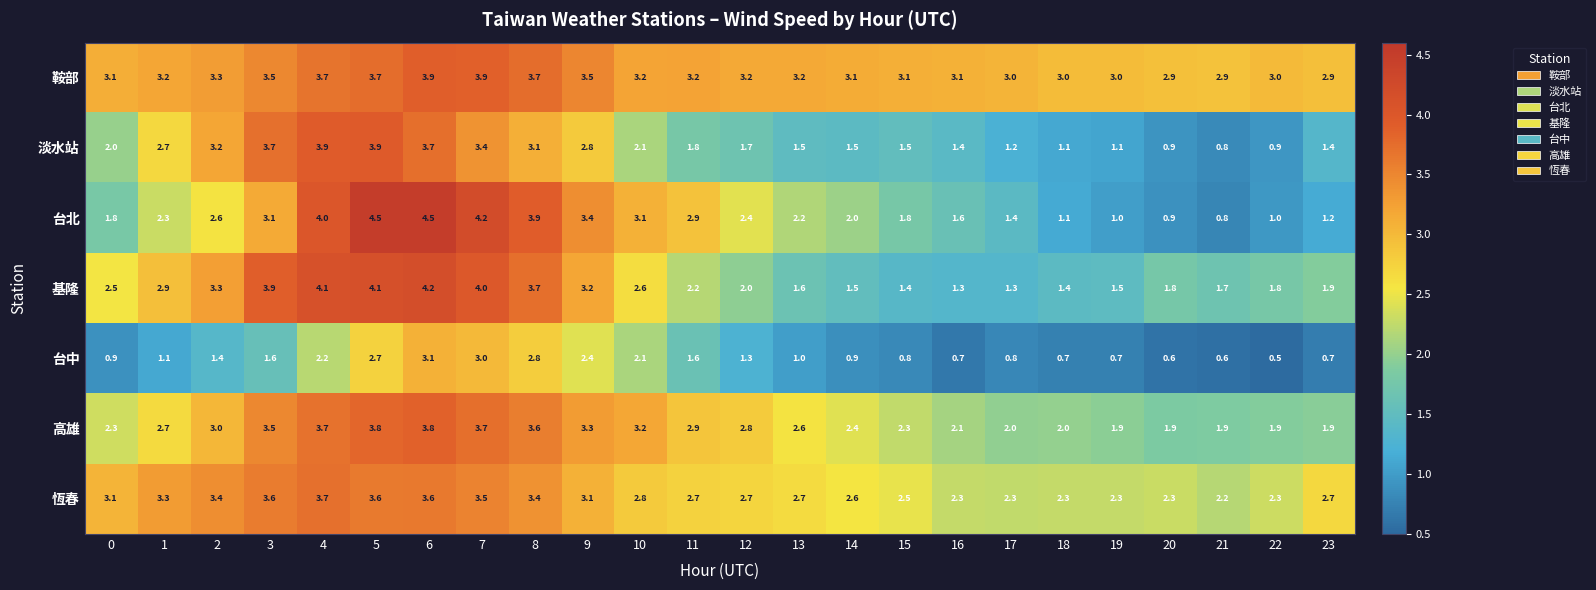

Which series has the widest spread of values?

台北